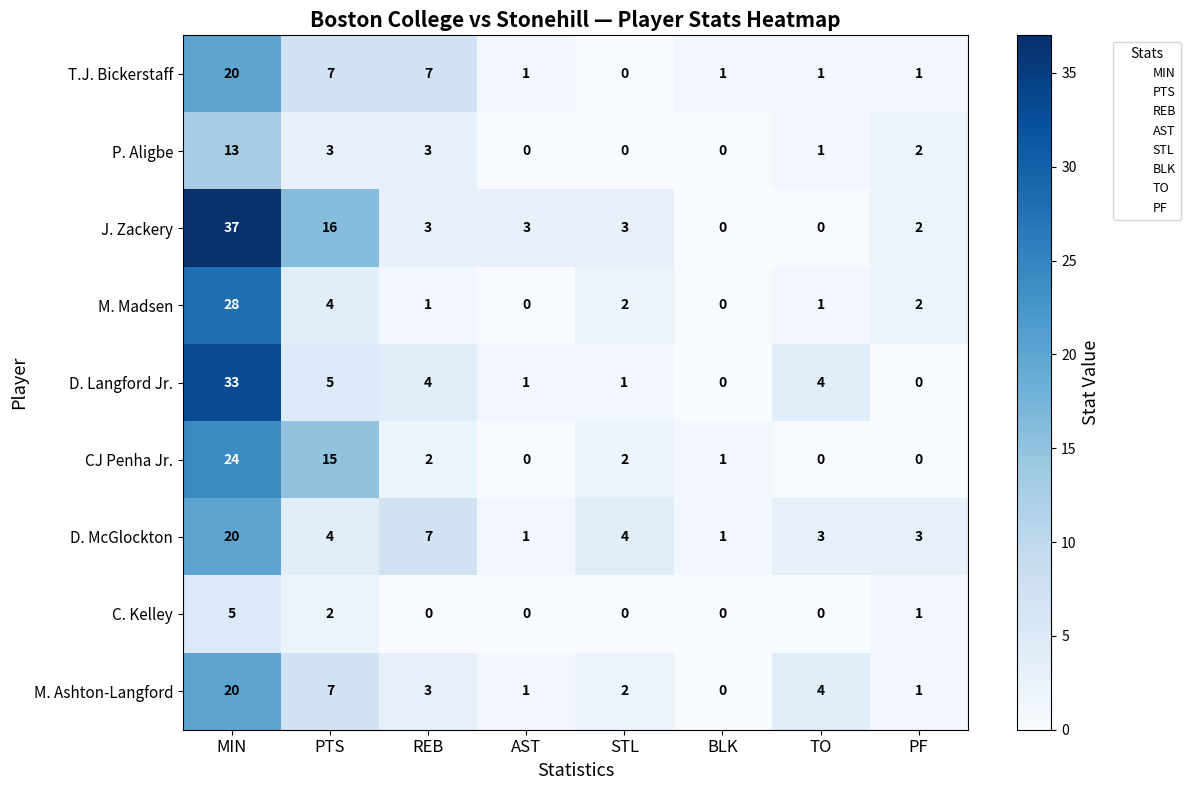

Count the number of data series in this chart.

9